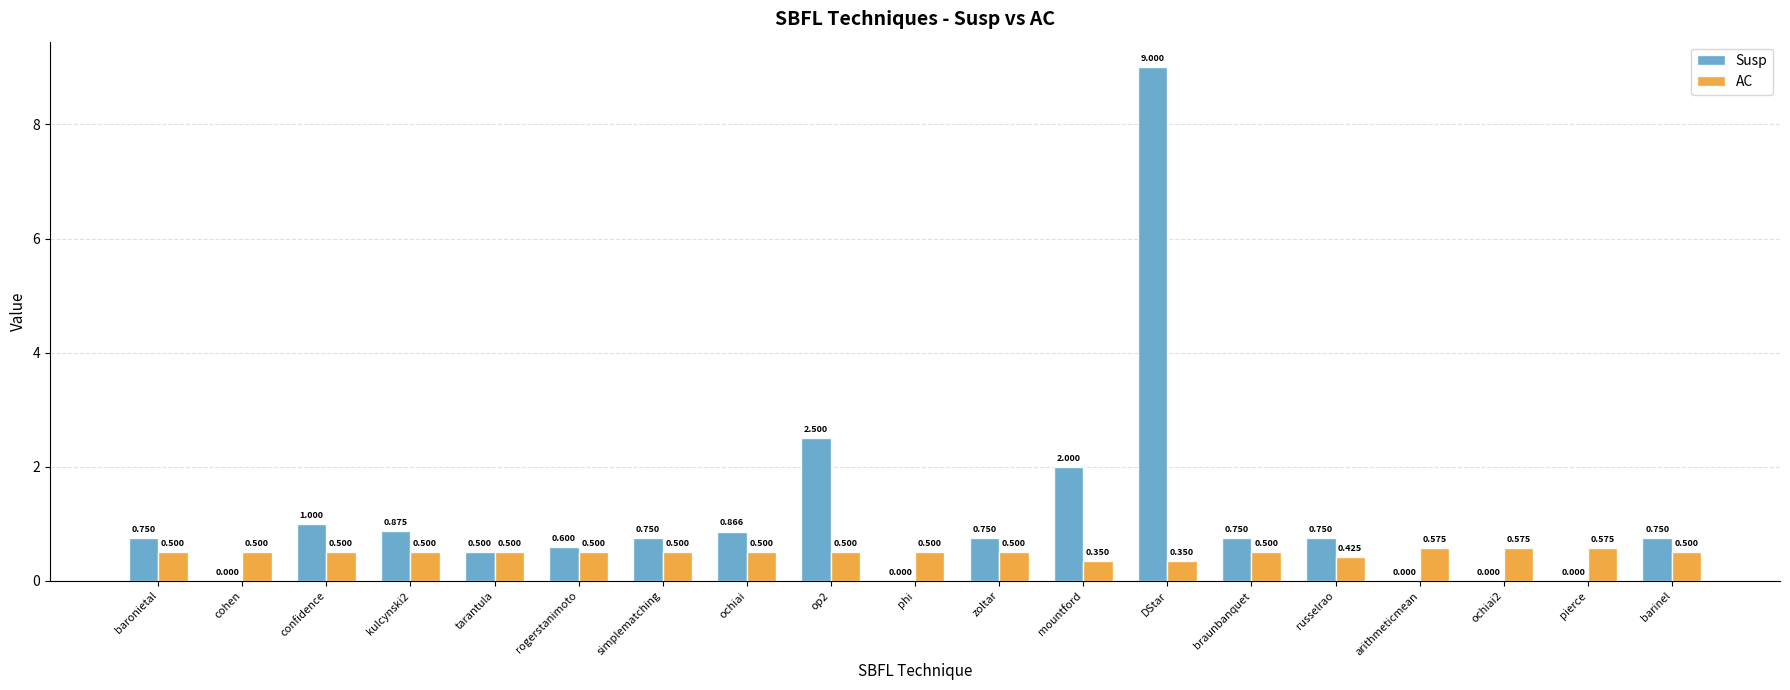

Which label corresponds to the largest value in the chart?

DStar